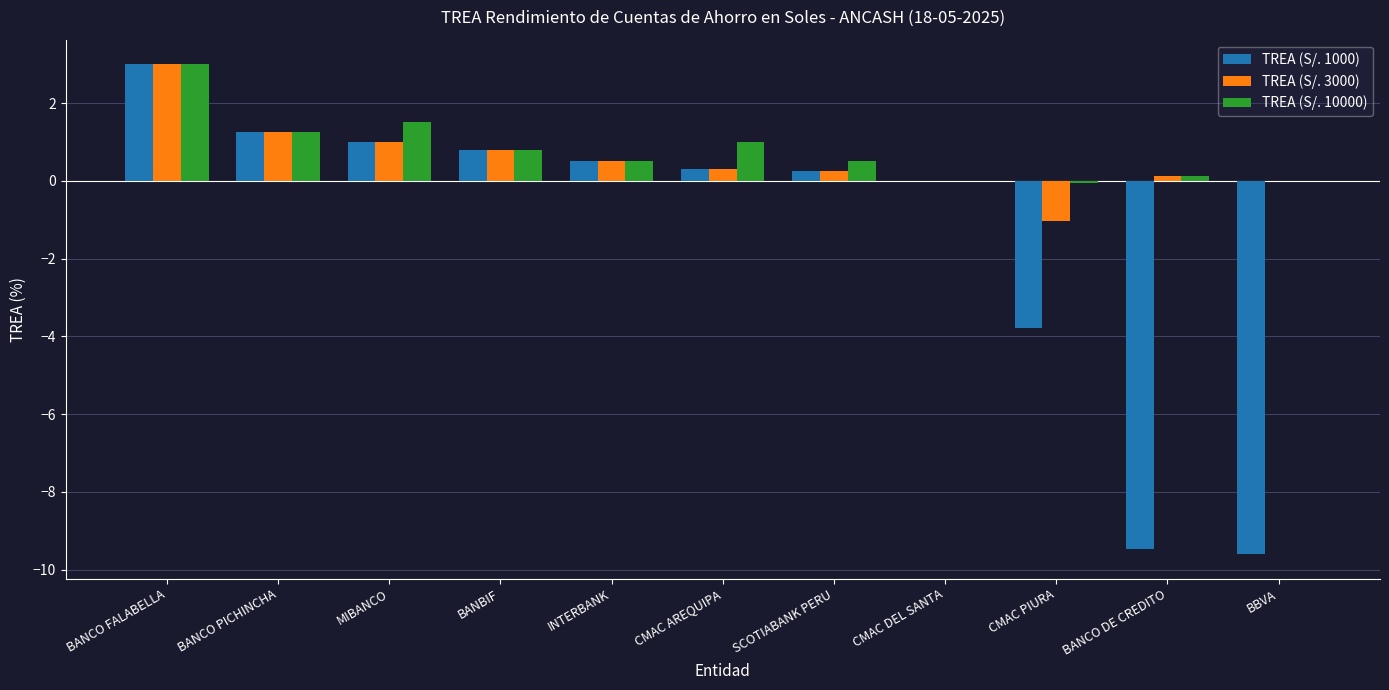

What is the highest value of the TREA (S/. 1000) series?

3.0